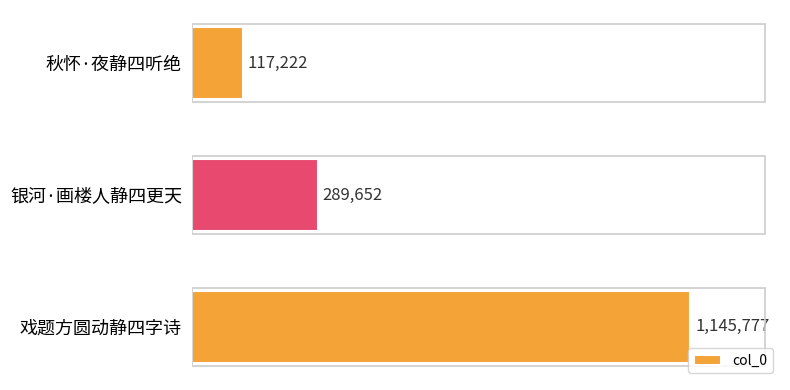

Does the chart contain any negative values?

No